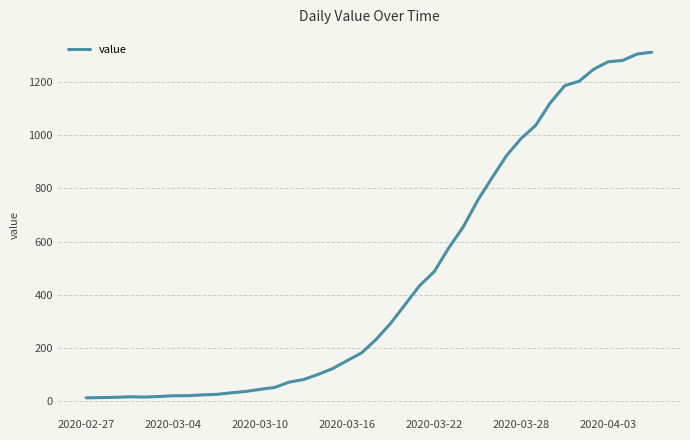

What is the greatest value displayed?

1312